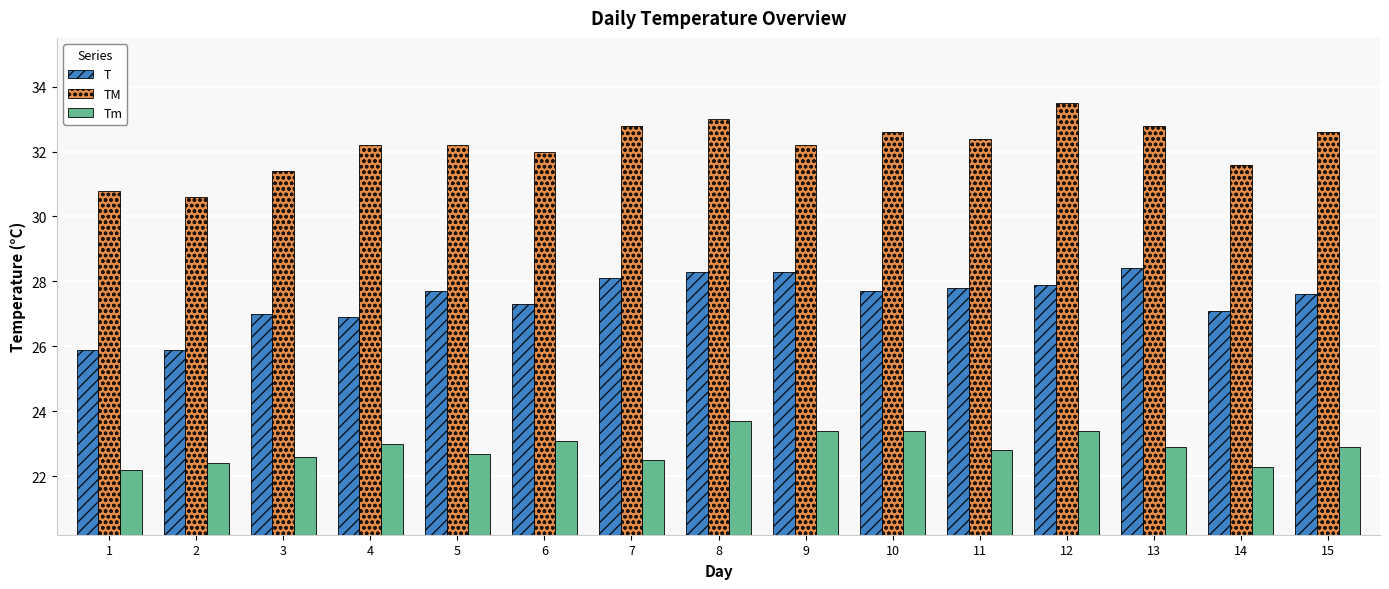

Which series has the widest spread of values?

TM